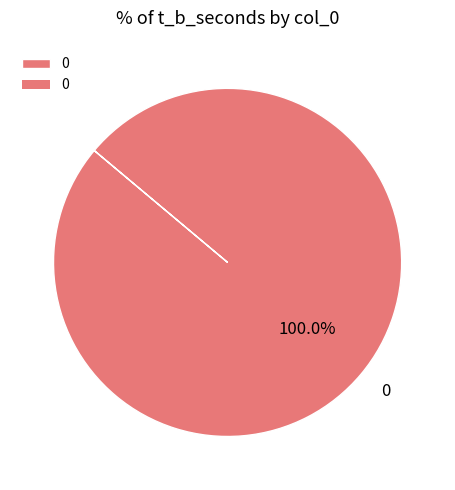

How many segments does this pie chart have?

1